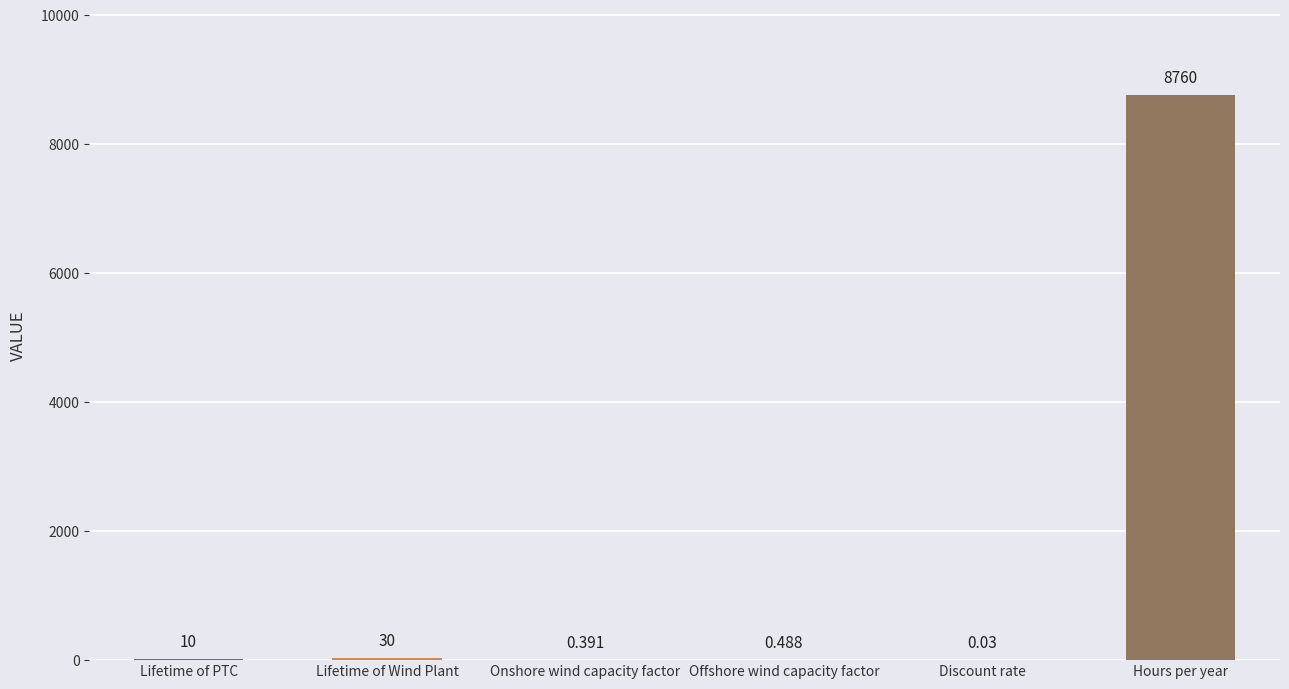

Which category has the highest value across all series?

Hours per year